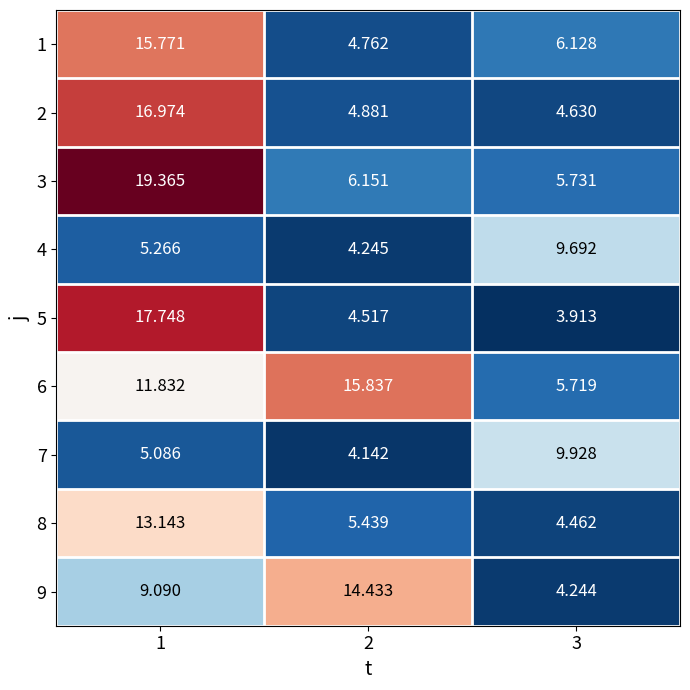

Is the value of 9 at 1 greater than the value of 8 at 1?

No